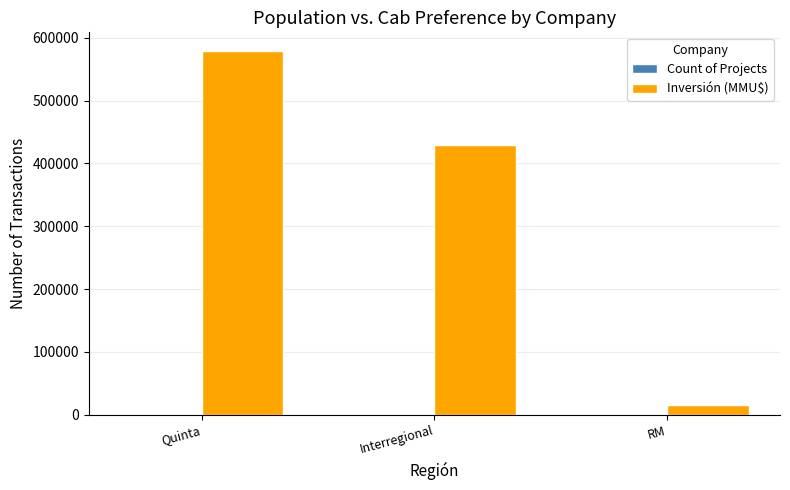

What is the highest value of the Inversión (MMU$) series?

580000